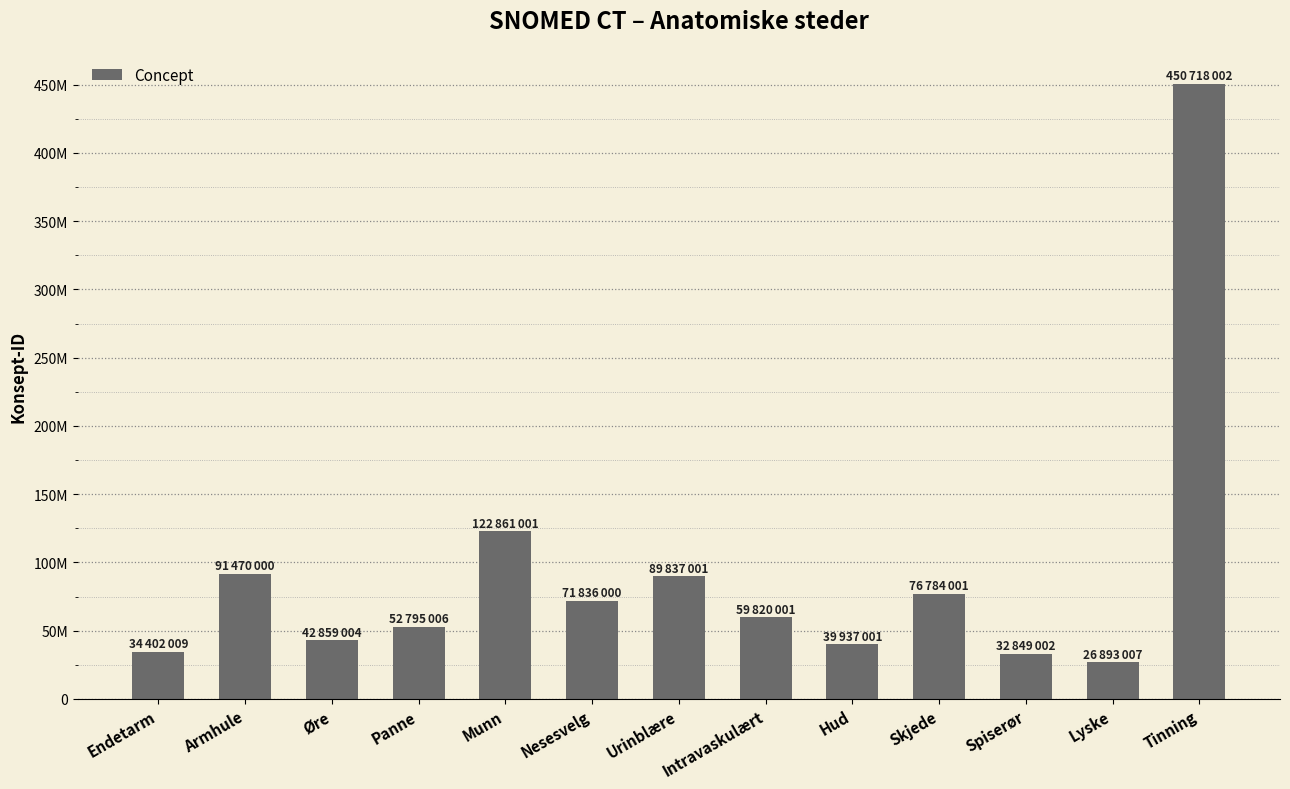

Between Nesesvelg and Armhule, which is larger?

Armhule